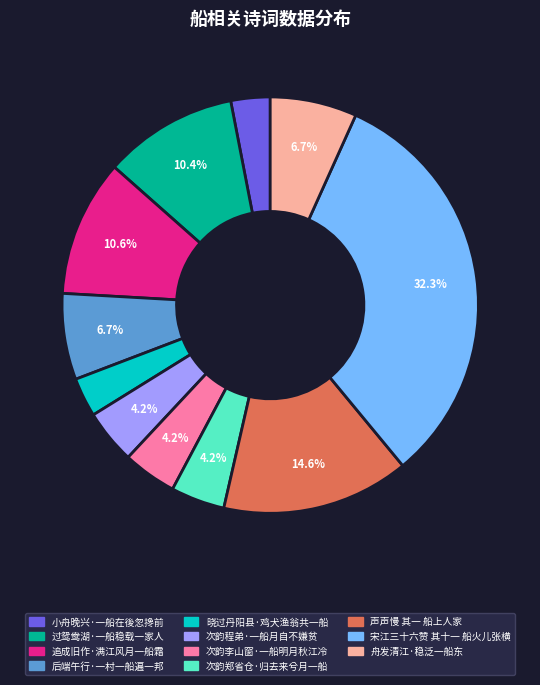

Which category has the biggest portion of the pie?

宋江三十六赞 其十一 船火儿张横